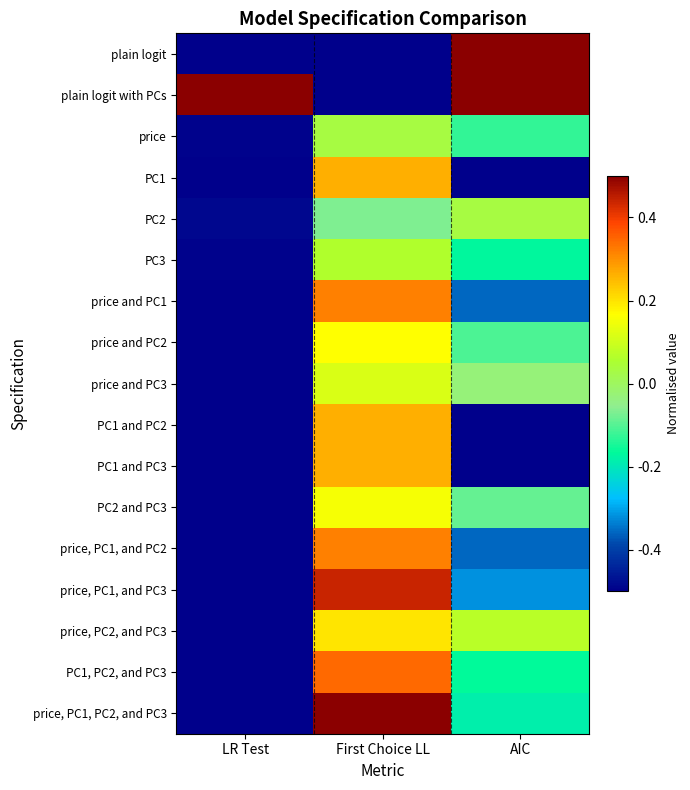

Between First Choice LL and AIC, which series saw the biggest shift?

plain logit